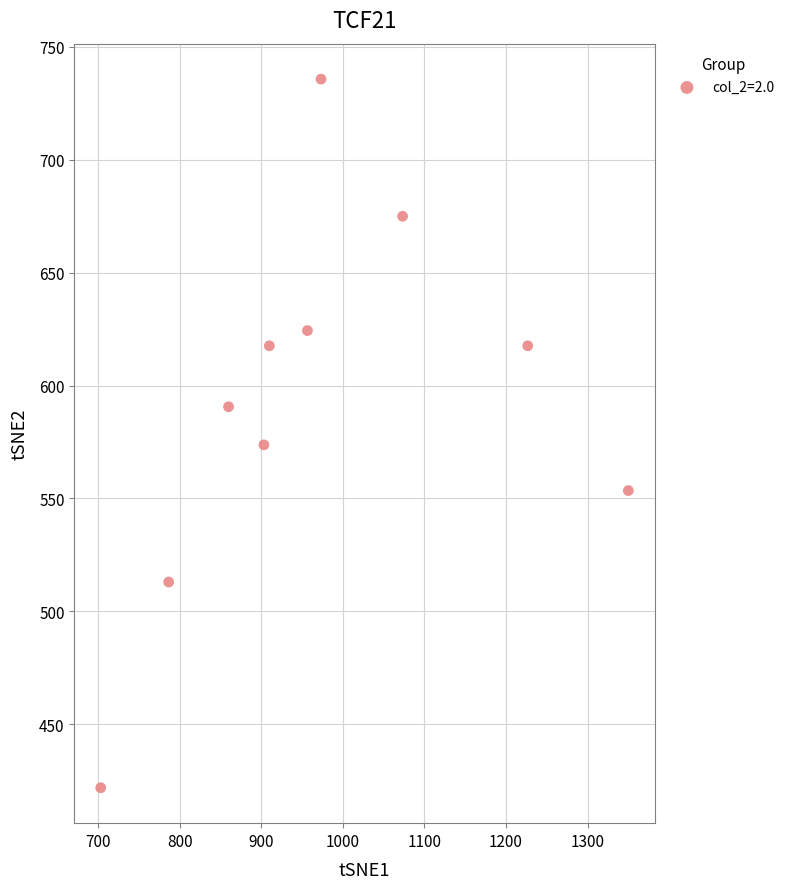

What is the range of Y values (max minus min)?

313.9